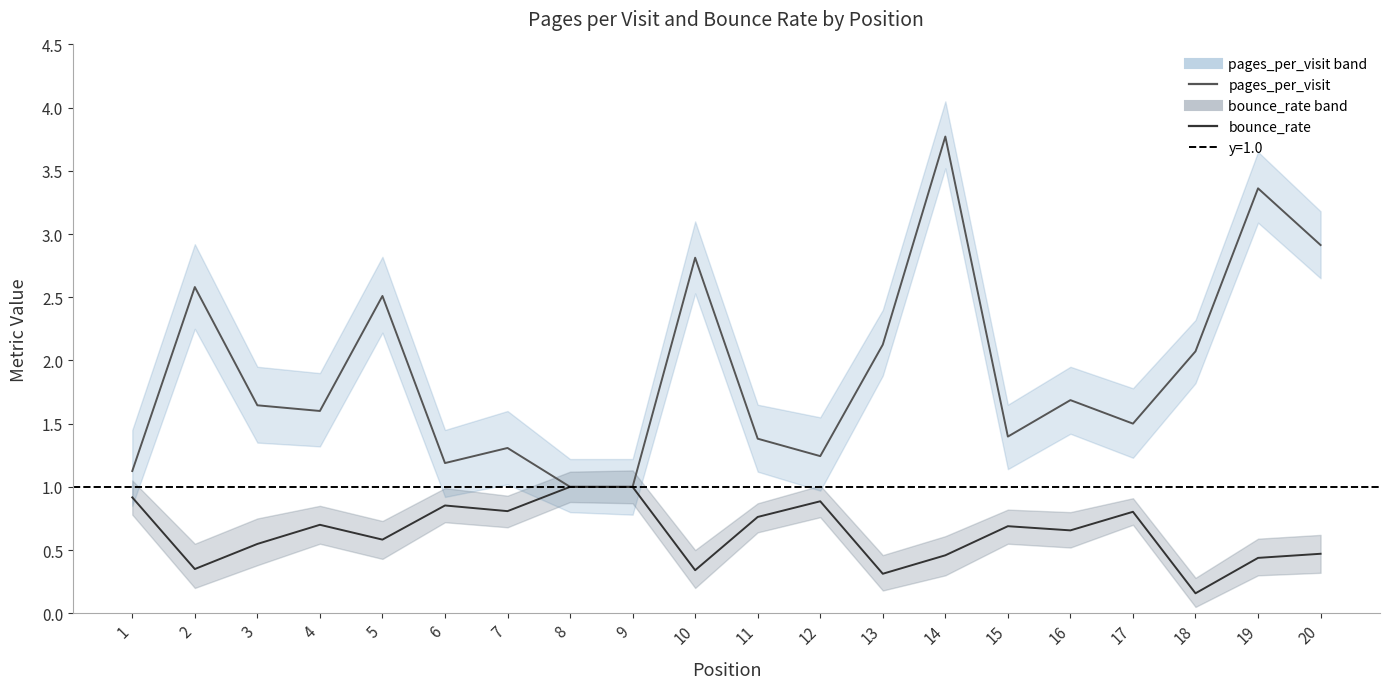

Rank the series by their average value, from highest to lowest.

pages_per_visit, bounce_rate